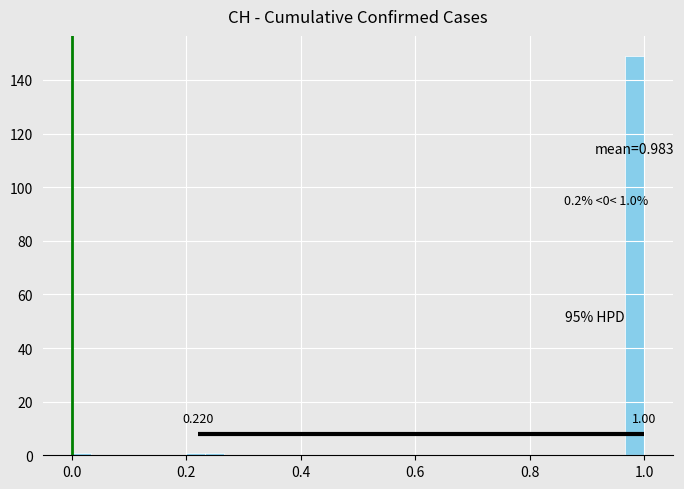

Around what value on the x-axis is the tallest bar? Give the approximate position of its centre, as read against the axis.

0.98